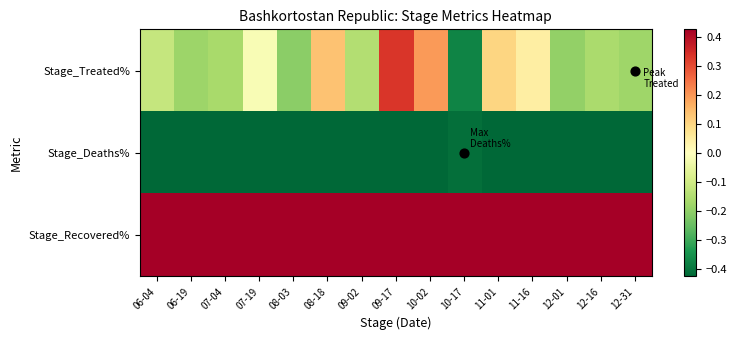

Reading right to left, list all the values displayed in this chart.

Stage_Treated%: 12-31=-0.2	12-16=-0.2	12-01=-0.2	11-16=0.0	11-01=0.1	10-17=-0.4	10-02=0.2	09-17=0.3	09-02=-0.1	08-18=0.1	08-03=-0.2	07-19=-0.0	07-04=-0.2	06-19=-0.2	06-04=-0.1
Stage_Deaths%: 12-31=-0.4	12-16=-0.4	12-01=-0.5	11-16=-0.5	11-01=-0.5	10-17=-0.4	10-02=-0.5	09-17=-0.5	09-02=-0.5	08-18=-0.5	08-03=-0.5	07-19=-0.5	07-04=-0.5	06-19=-0.5	06-04=-0.5
Stage_Recovered%: 12-31=0.5	12-16=0.5	12-01=0.5	11-16=0.5	11-01=0.5	10-17=0.5	10-02=0.5	09-17=0.5	09-02=0.5	08-18=0.5	08-03=0.5	07-19=0.5	07-04=0.5	06-19=0.5	06-04=0.5